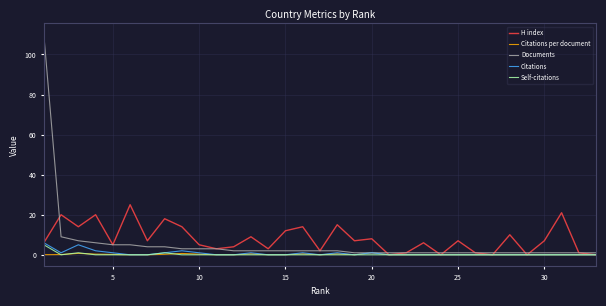

At how many categories does at least one series exceed 44?

1